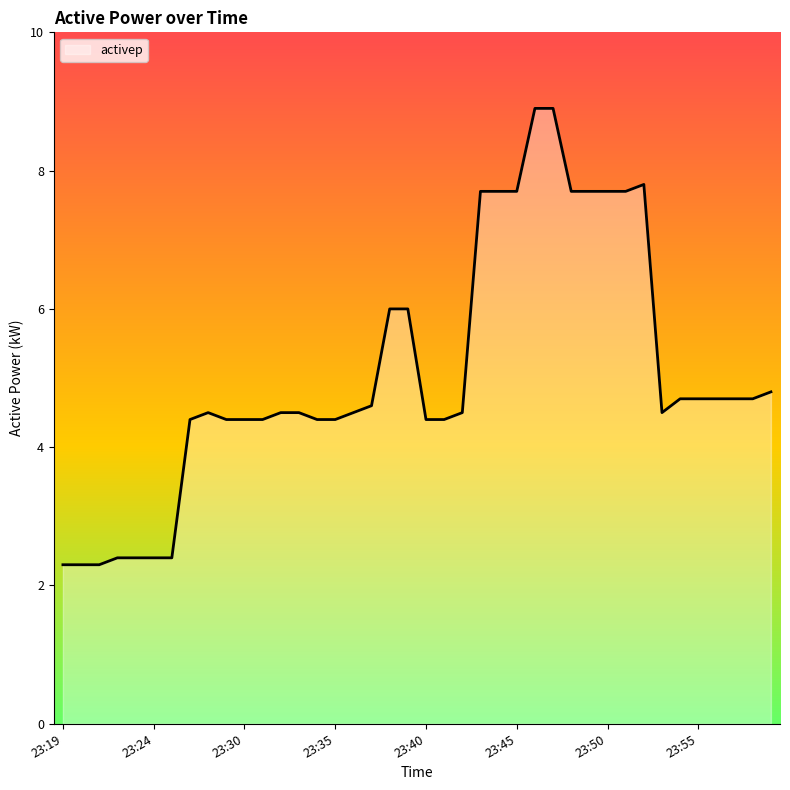

What is the difference between the maximum and minimum values?

6.6